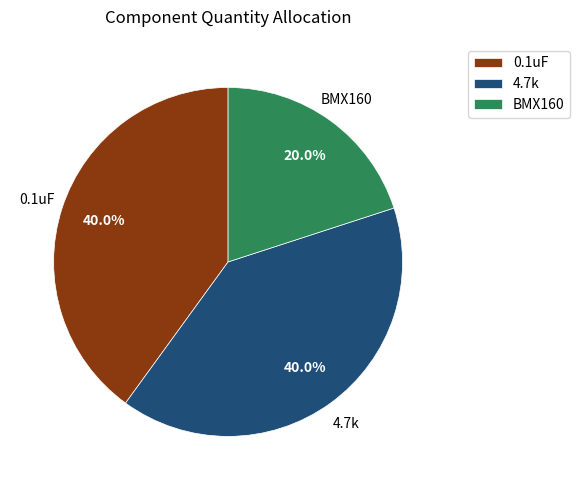

How many segments does this pie chart have?

3